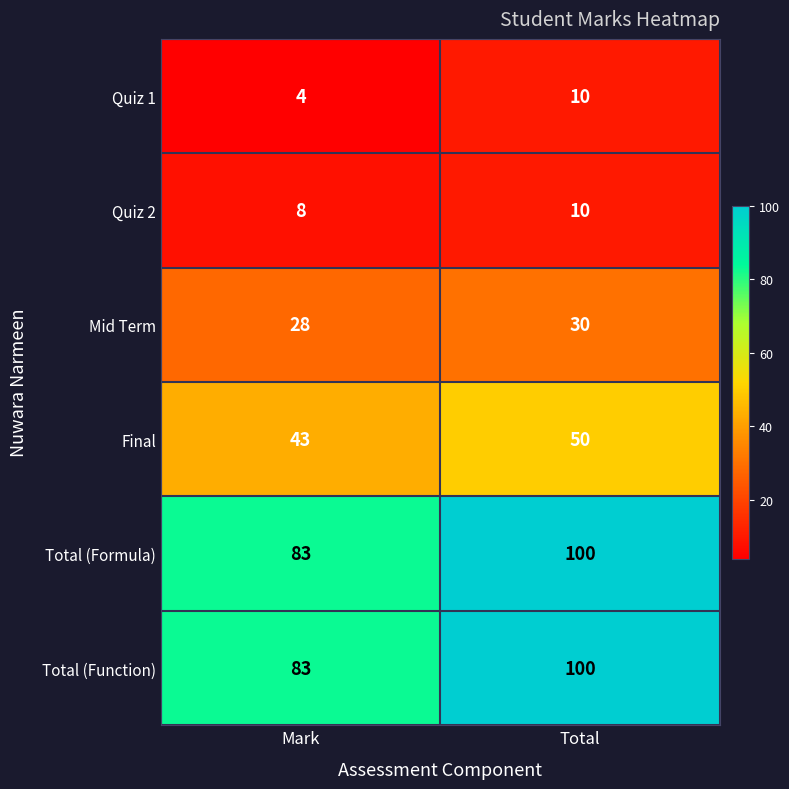

Which label corresponds to the largest value in the chart?

Total